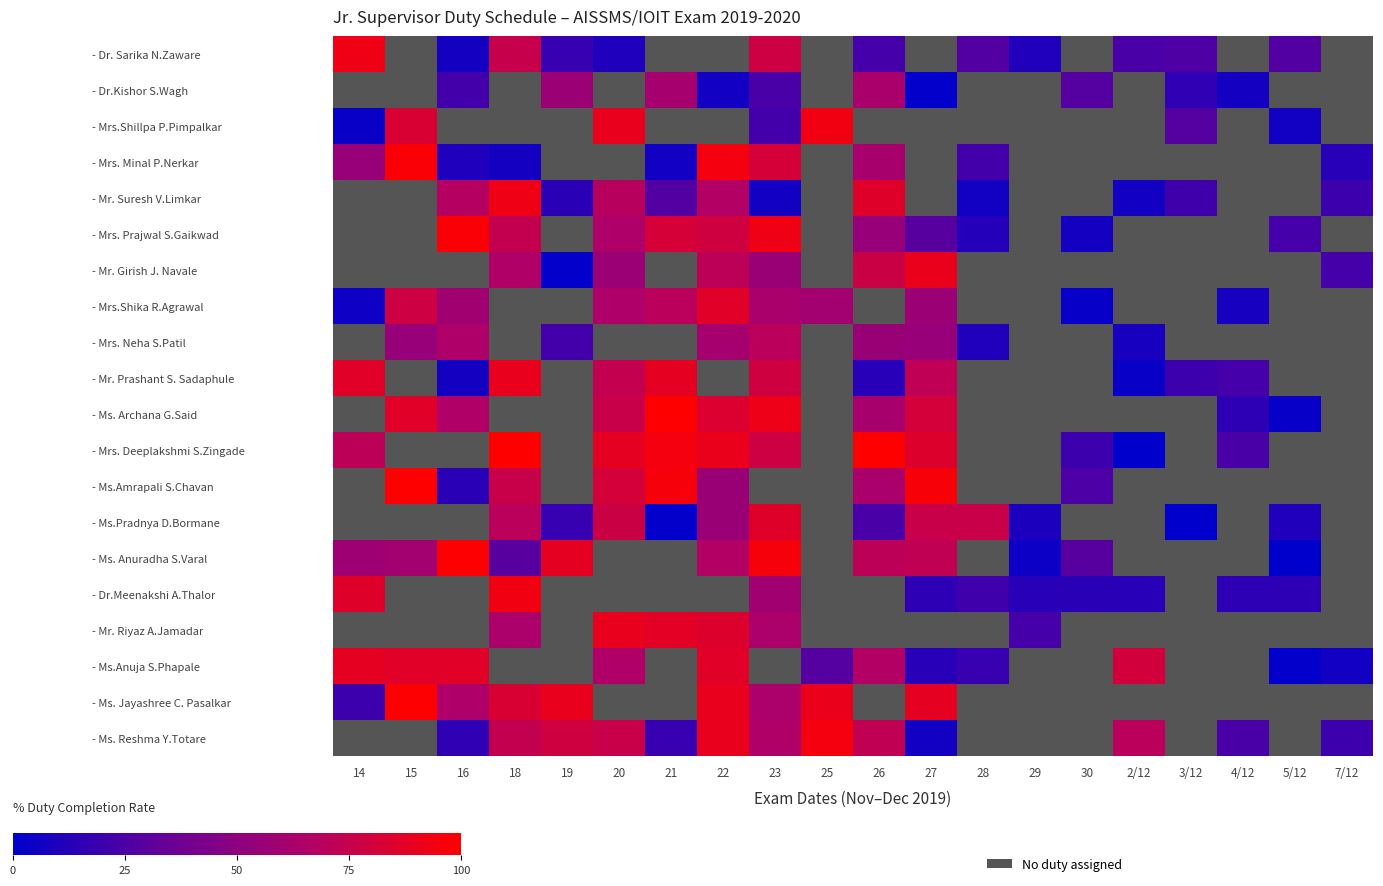

Between 27 and 20, which is larger?

20